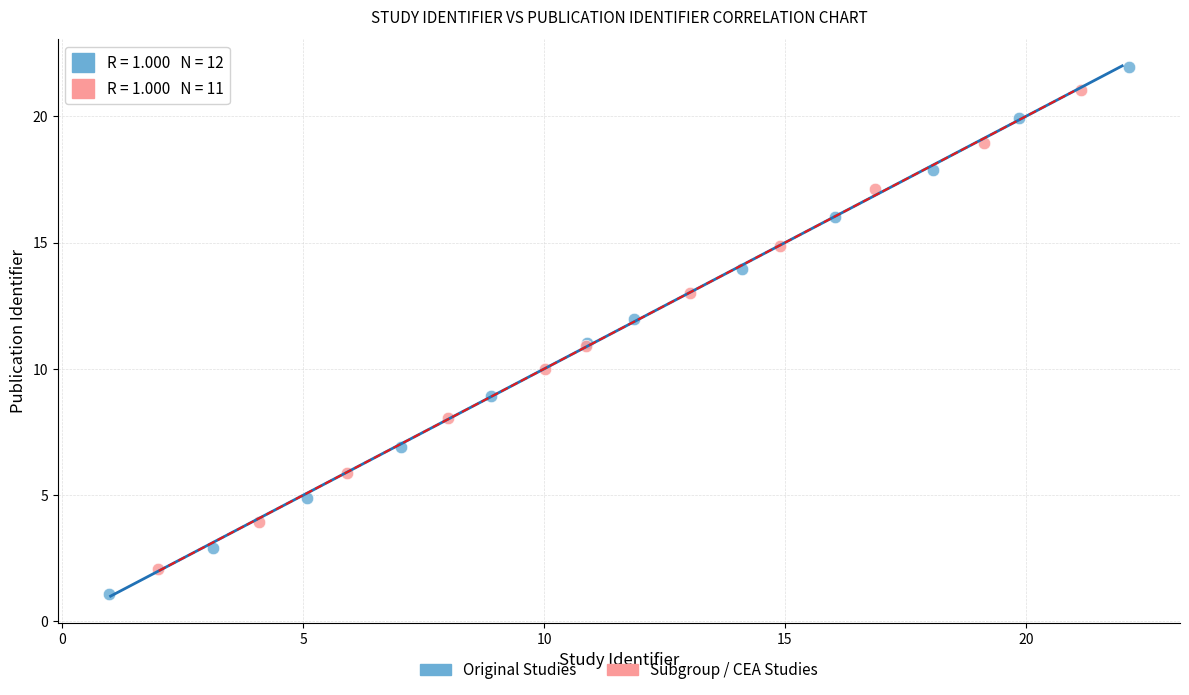

Which series contains the lowest Y value?

Original Studies